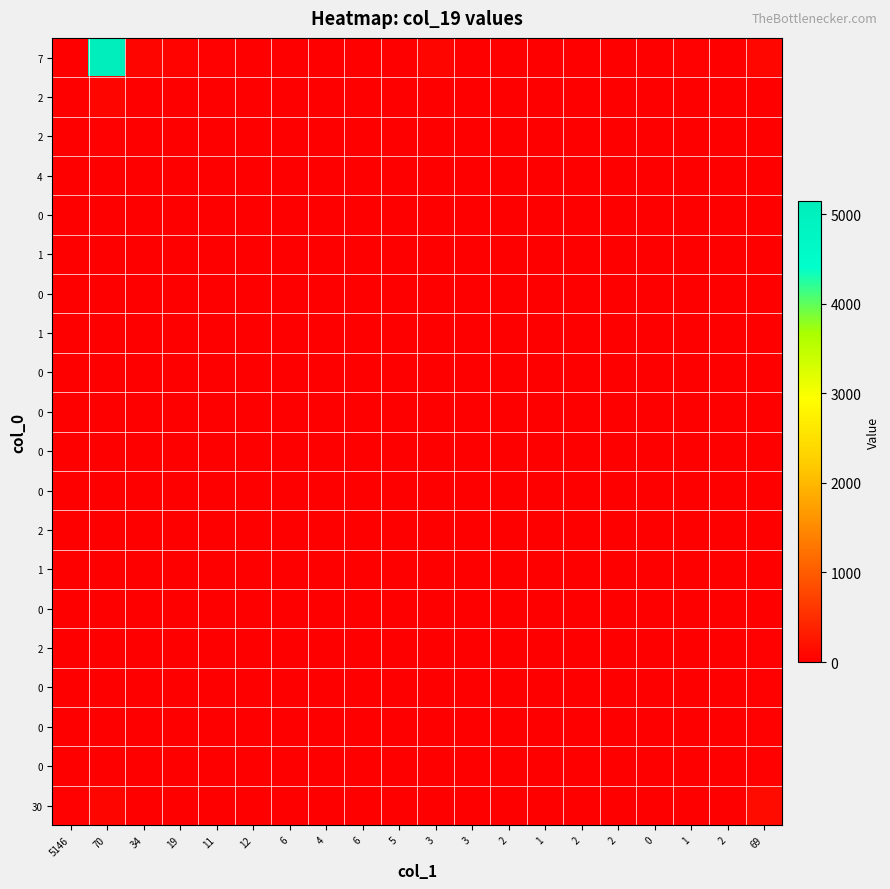

At how many categories does at least one series exceed 2905?

1